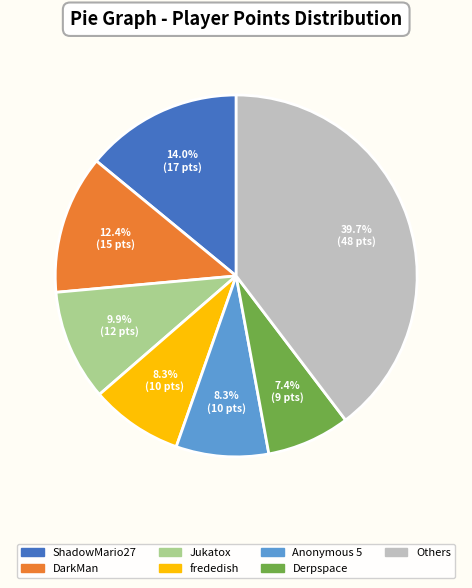

How many segments does this pie chart have?

7